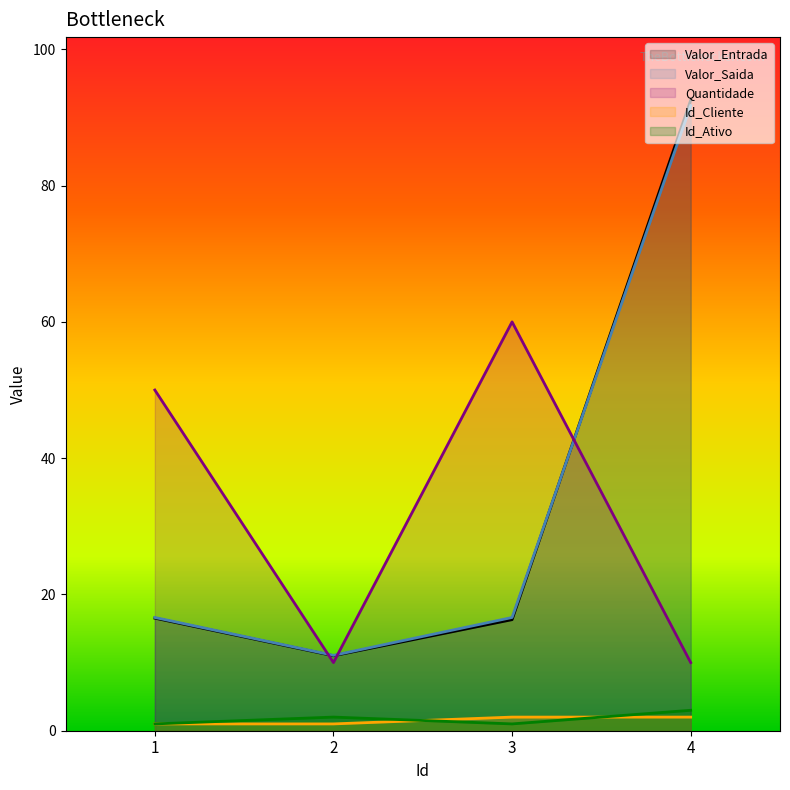

At which category is the sum across all series the highest?

4